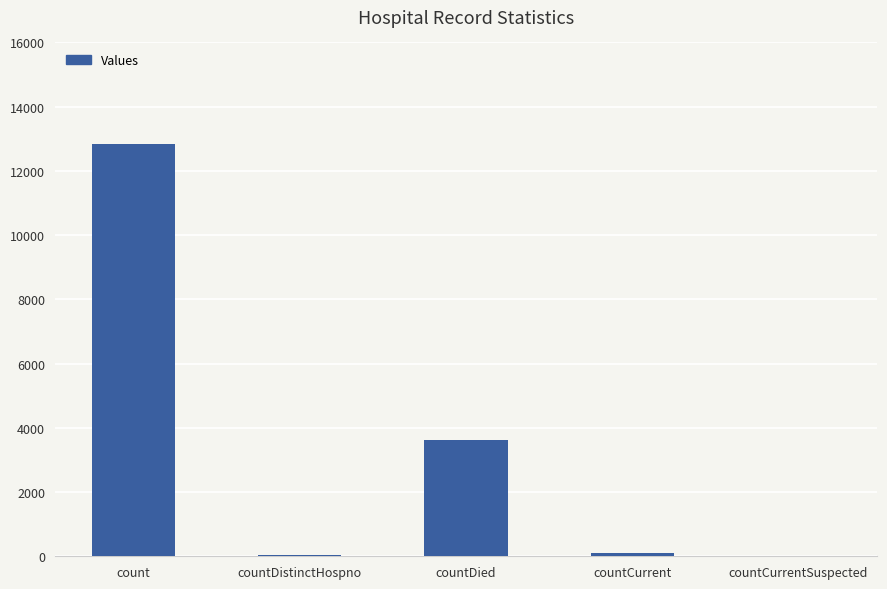

How many series are shown in this chart?

1